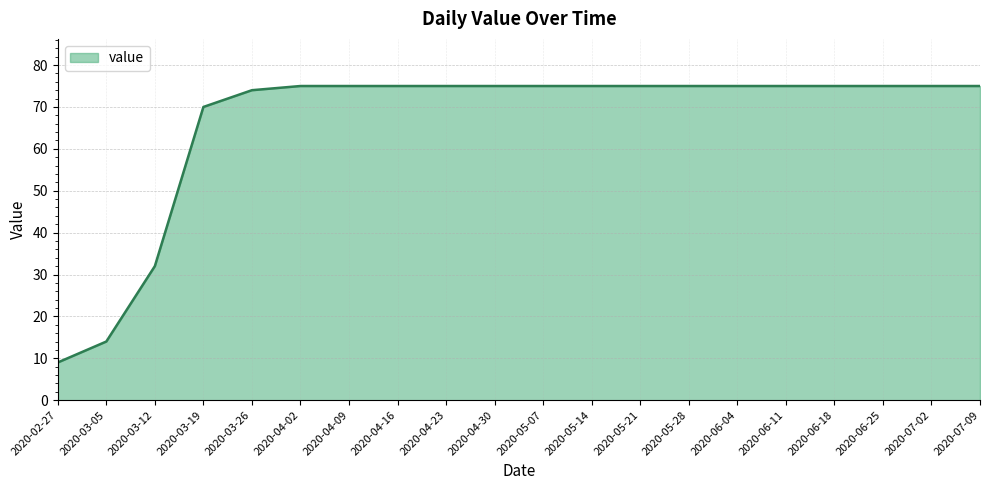

What position from the right is 2020-05-14?

9